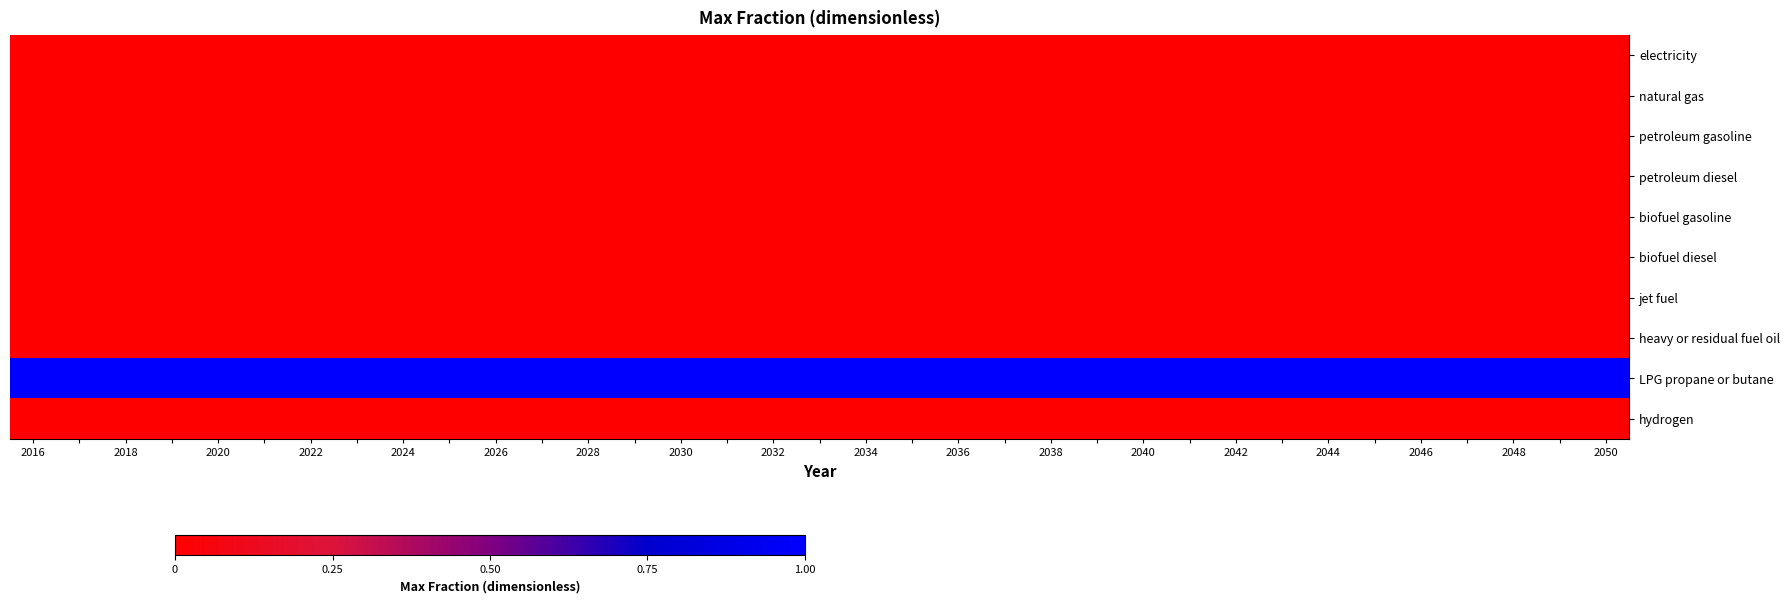

What is the maximum value shown in the chart?

1